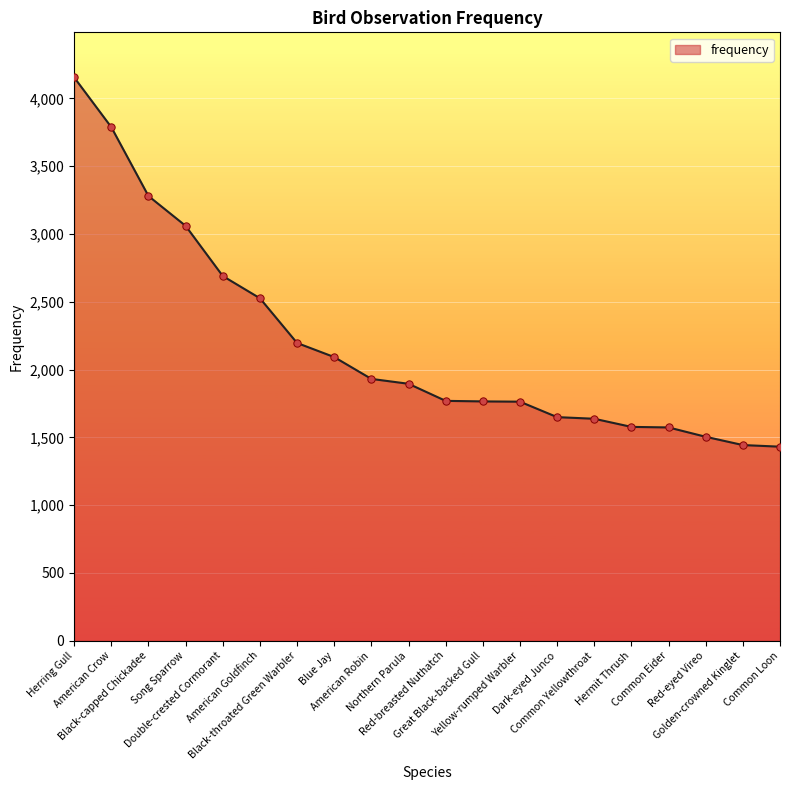

Between Blue Jay and American Robin, which is larger?

Blue Jay